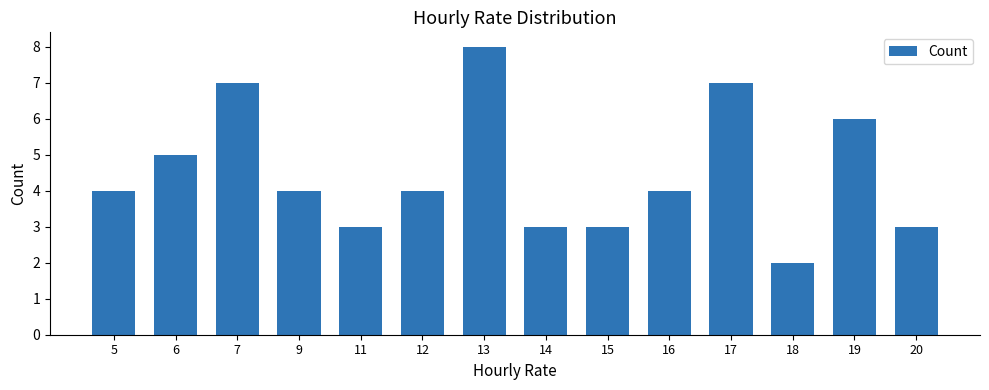

The value at 18 is 1. True or false?

False